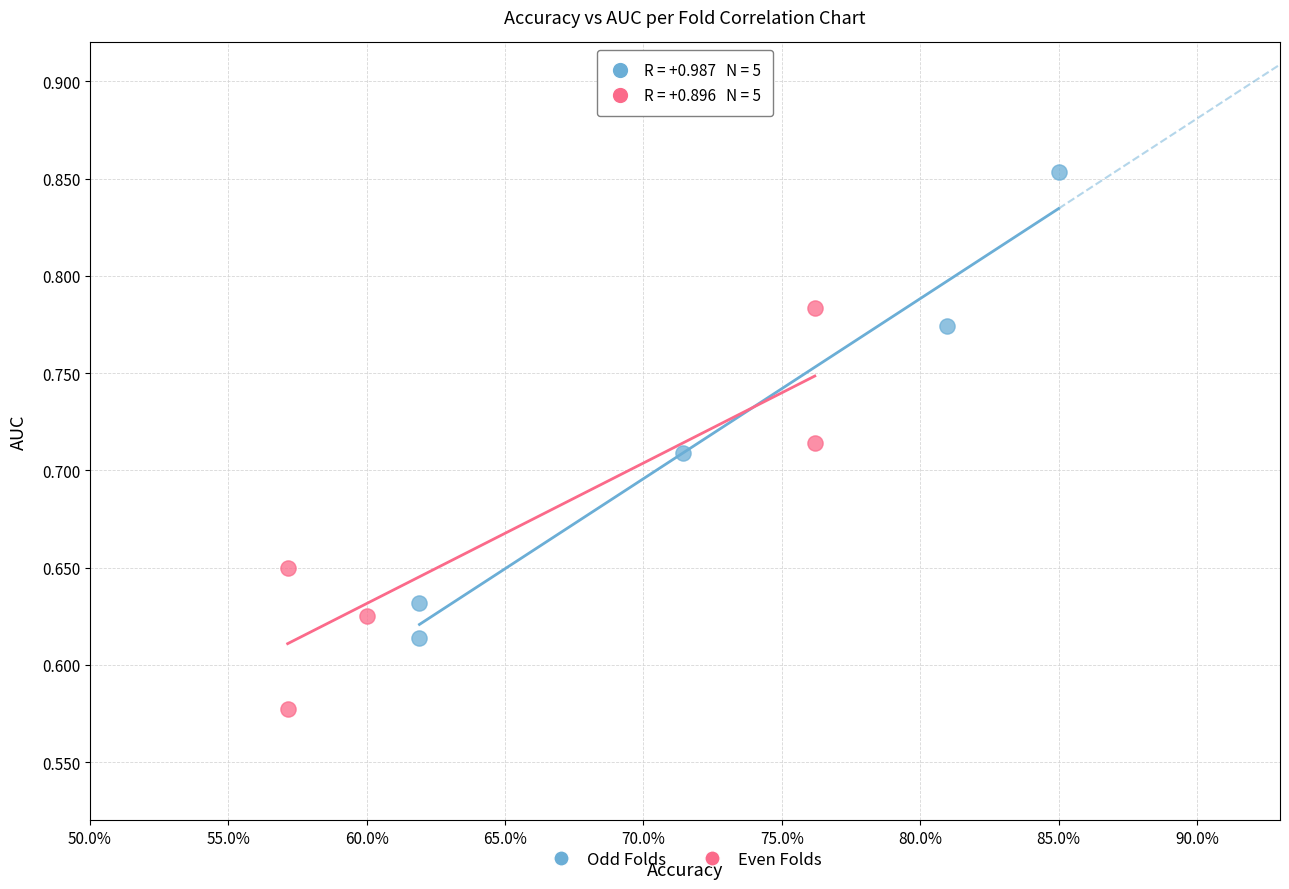

Which series reaches the maximum Y coordinate?

Odd Folds